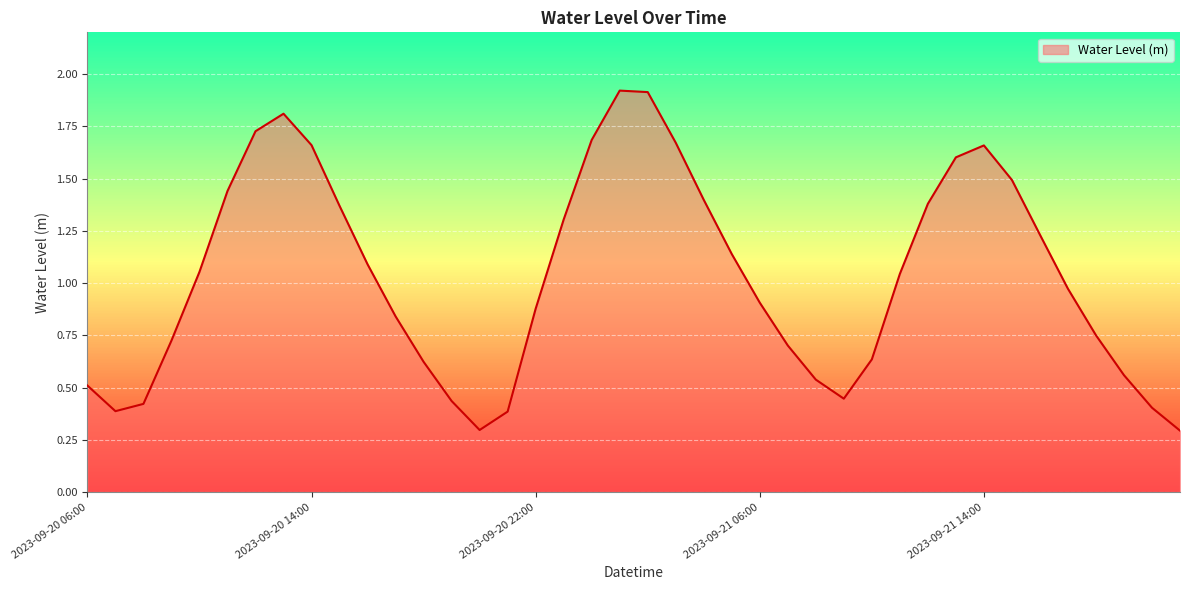

What is the maximum value shown in the chart?

1.9